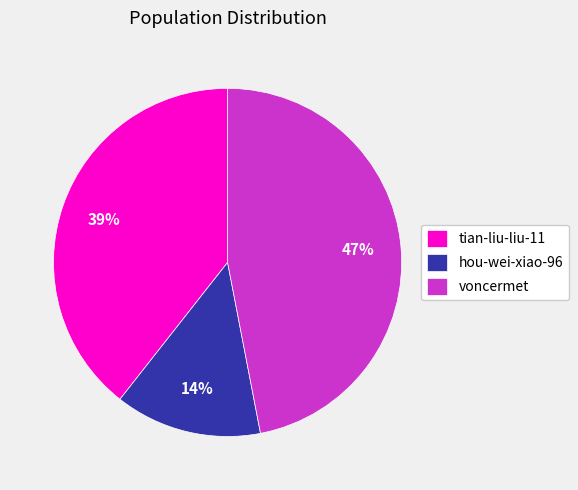

Does any single category account for the majority?

No